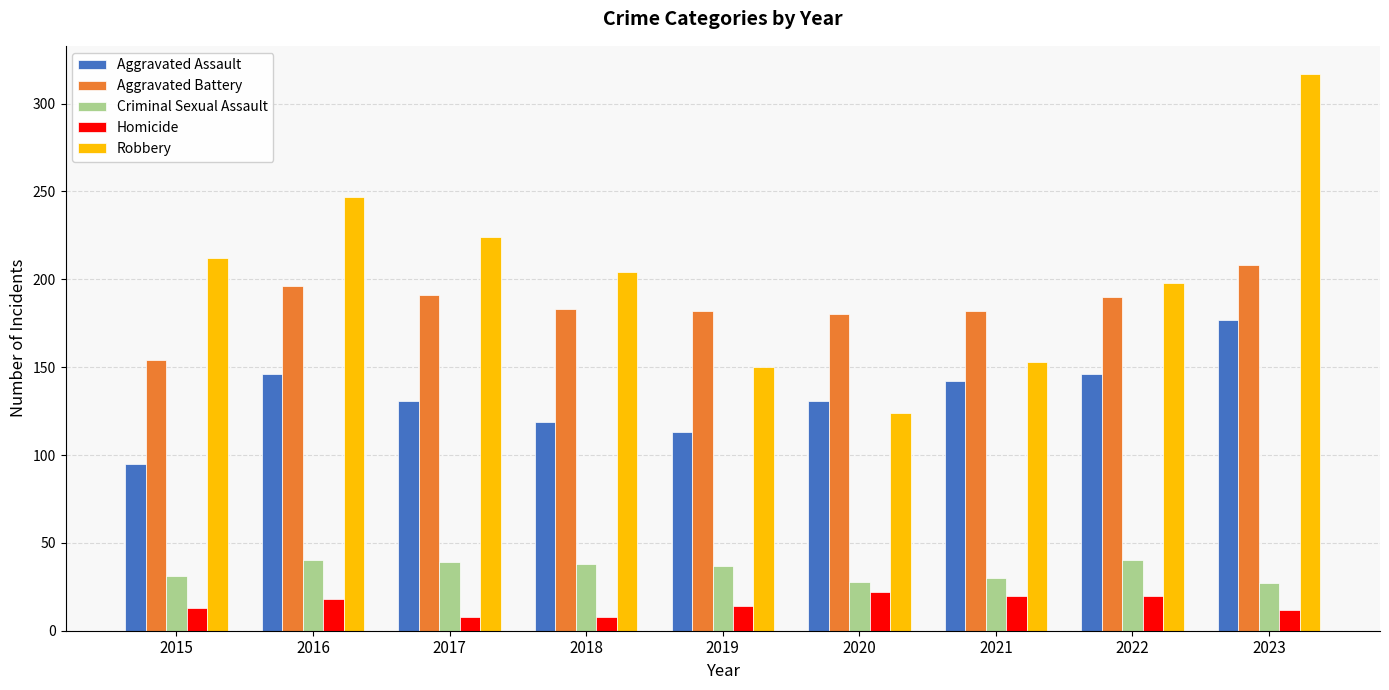

What value does the Criminal Sexual Assault series have at 2016?

40